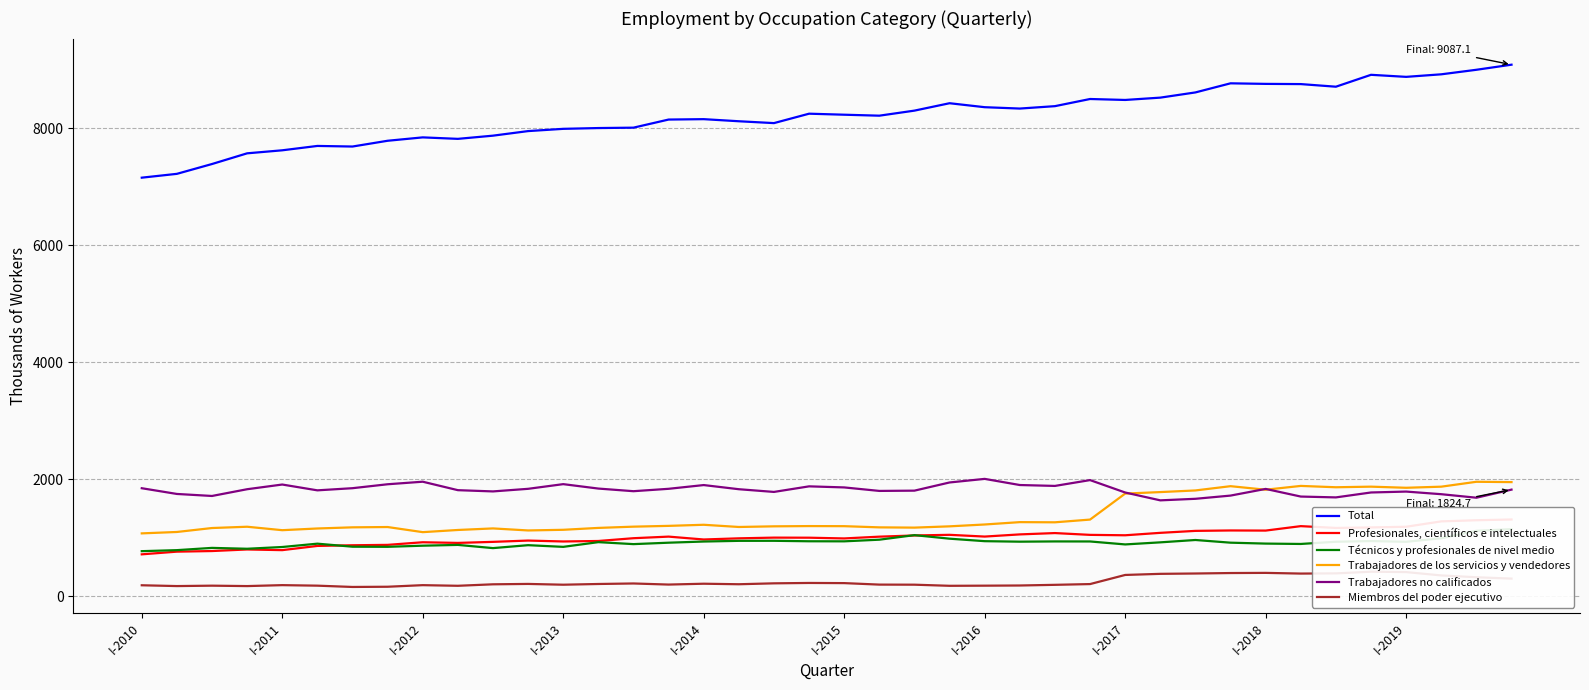

True or false: Trabajadores de los servicios y vendedores has a value of 1848.7 at 19.

False